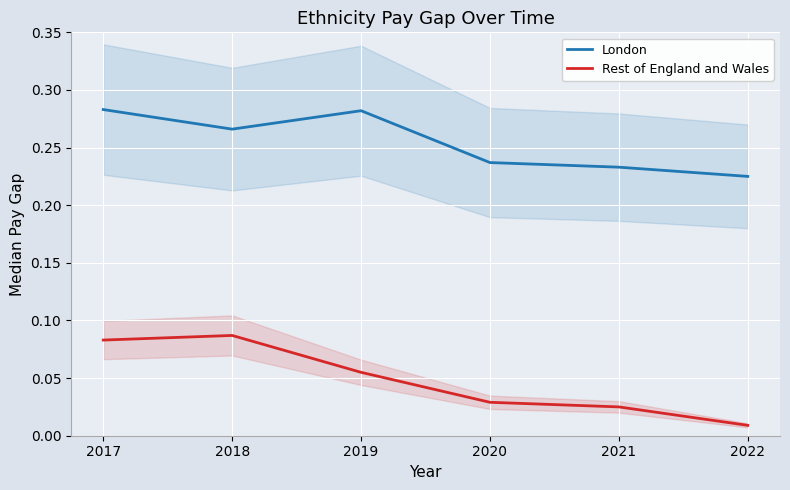

Is the value of Rest of England and Wales at 2022 greater than the value of London at 2020?

No